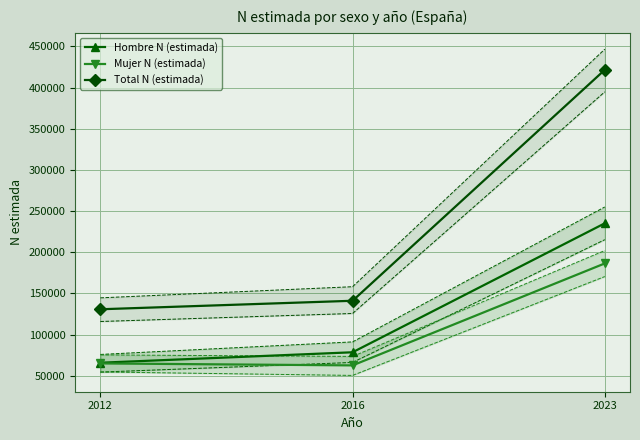

Where is Hombre N (estimada) nearest to the value 150451?

2016